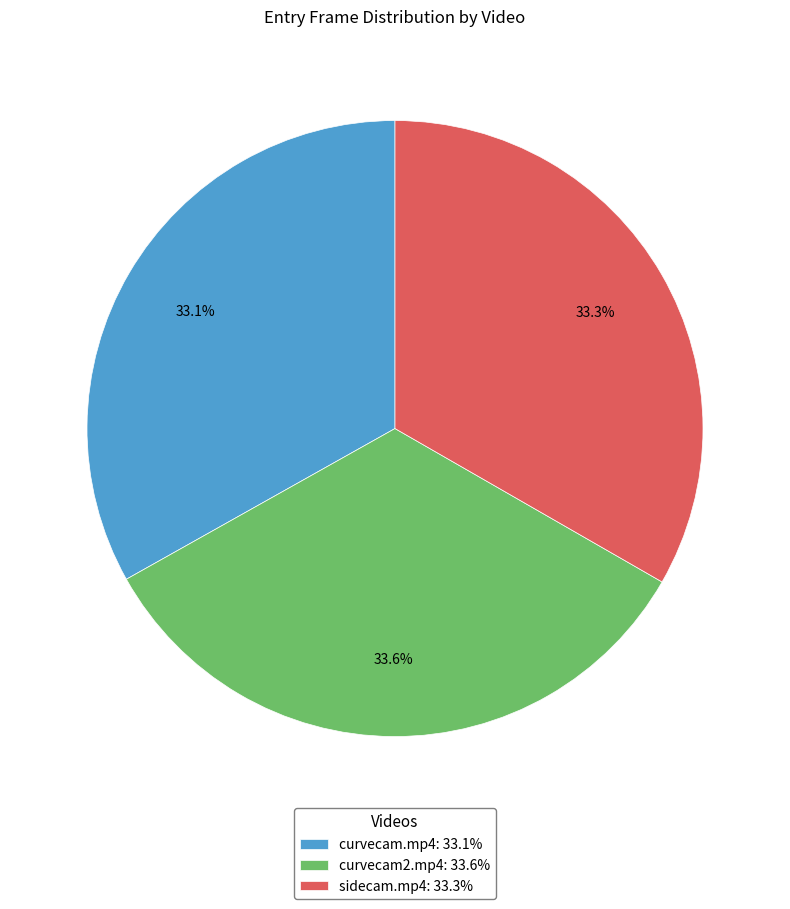

What percentage is the sidecam.mp4 slice, to the nearest percent?

33%